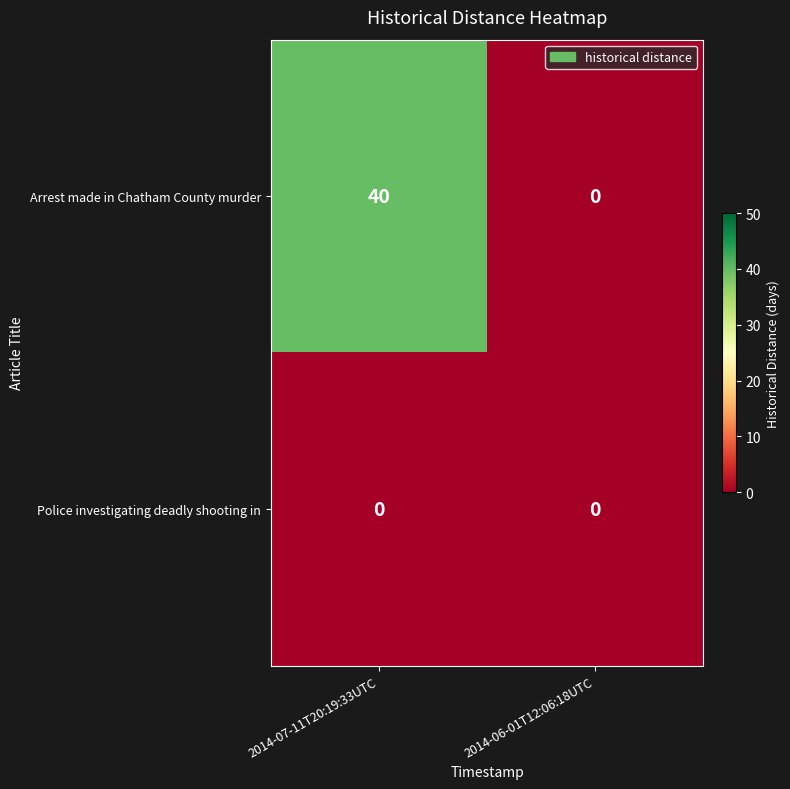

Reading right to left, extract all data points from this chart.

Arrest made in Chatham County murder: 0	40
Police investigating deadly shooting in: 0	0